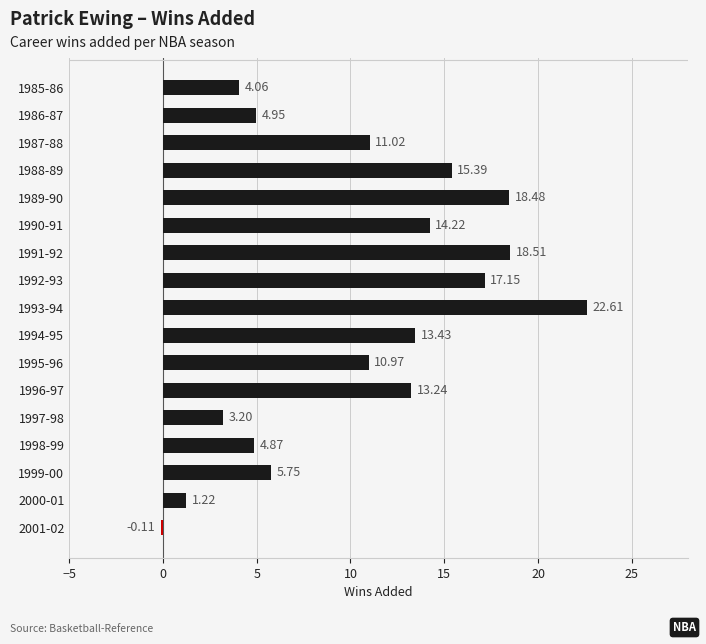

List the labels in order of value, smallest first.

2001-02, 2000-01, 1997-98, 1985-86, 1998-99, 1986-87, 1999-00, 1995-96, 1987-88, 1996-97, 1994-95, 1990-91, 1988-89, 1992-93, 1989-90, 1991-92, 1993-94